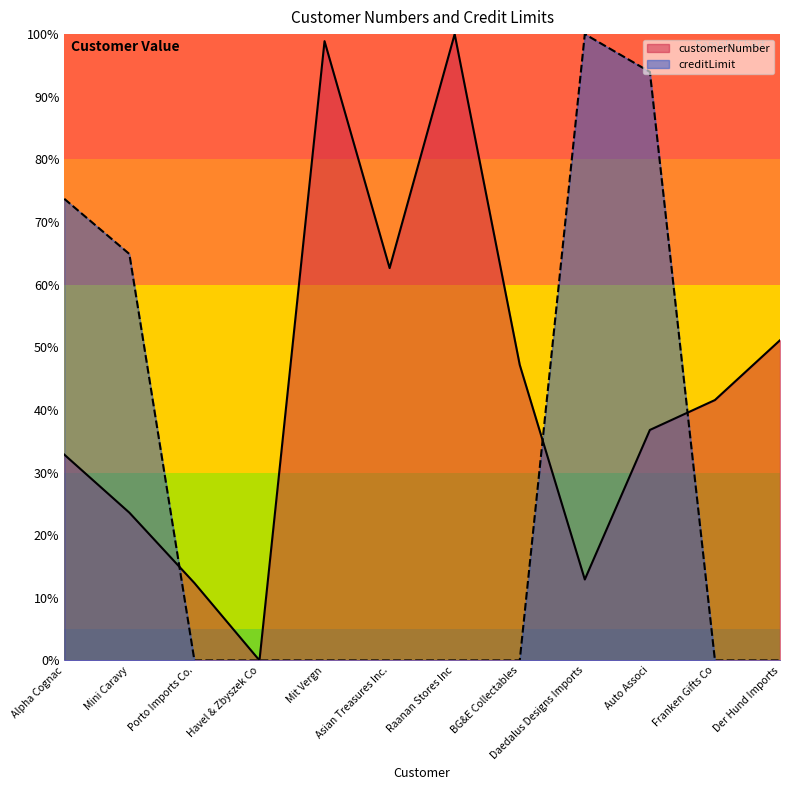

What is the average value of the customerNumber series?

0.4